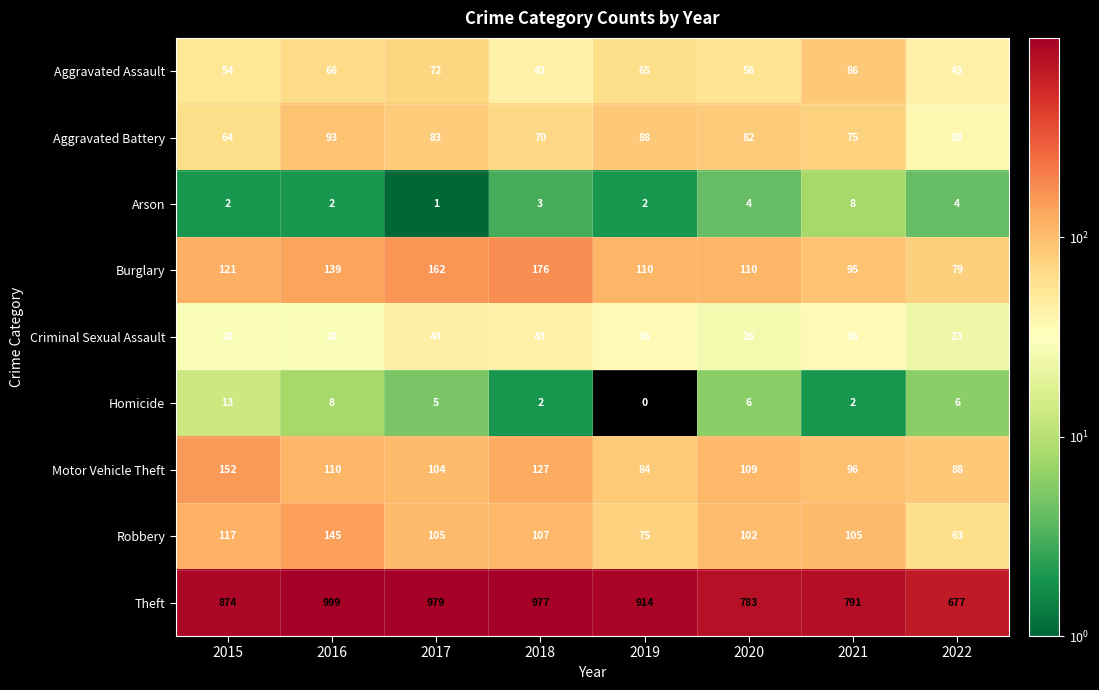

Rank the categories by Motor Vehicle Theft value from highest to lowest.

2015, 2018, 2016, 2020, 2017, 2021, 2022, 2019